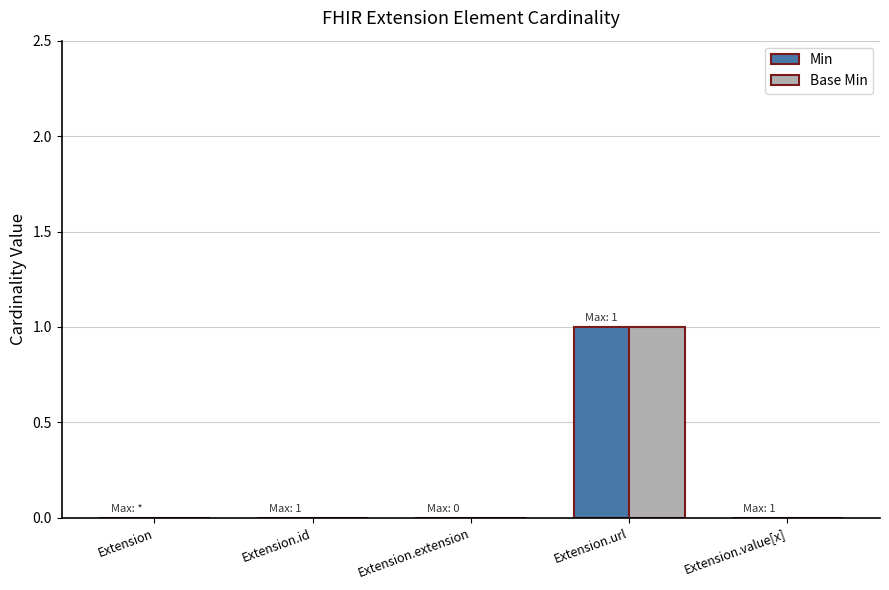

At which category is the sum across all series the highest?

Extension.url